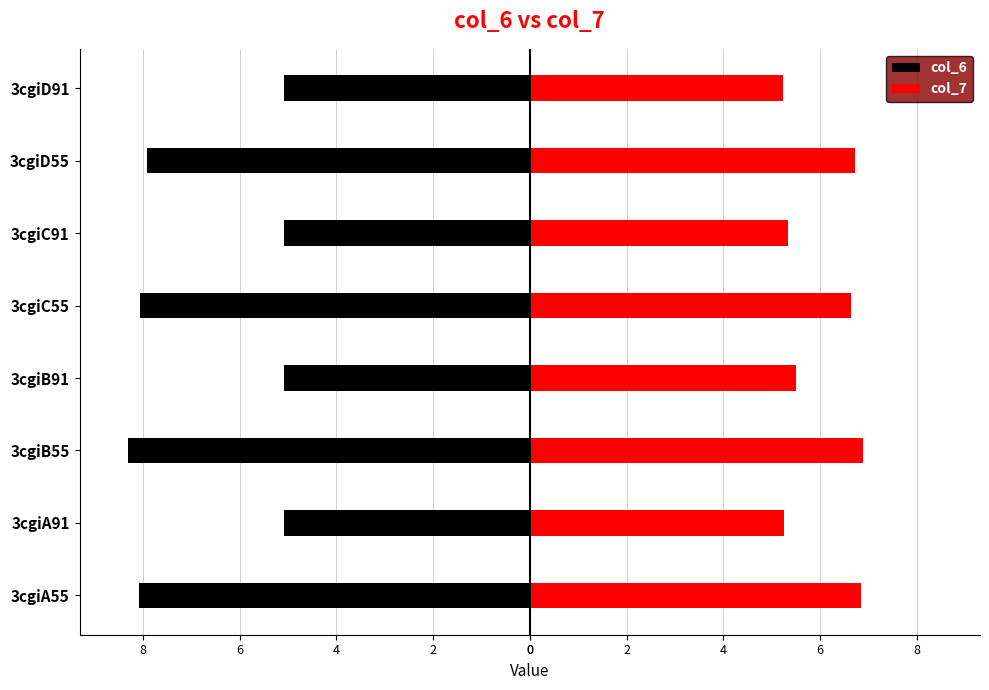

What are all the series names shown in the legend?

col_6, col_7